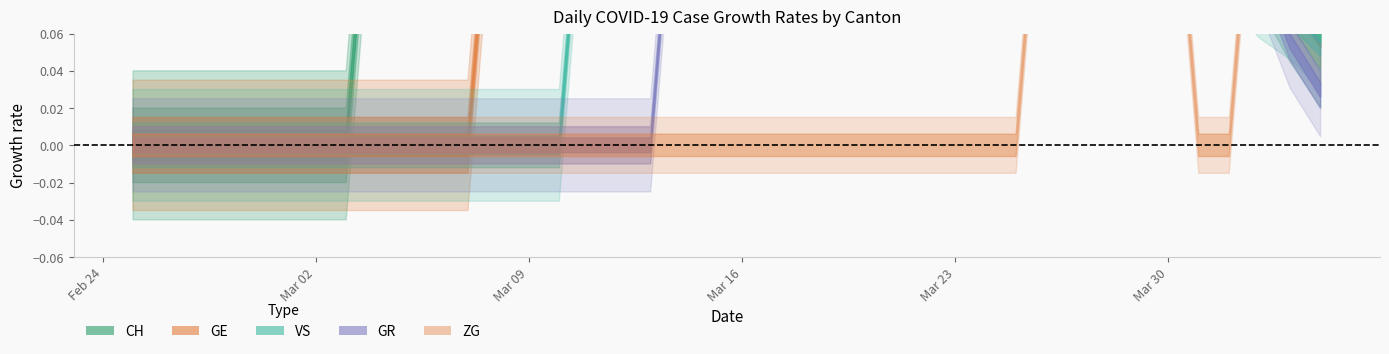

How many lines are shown in the chart?

6